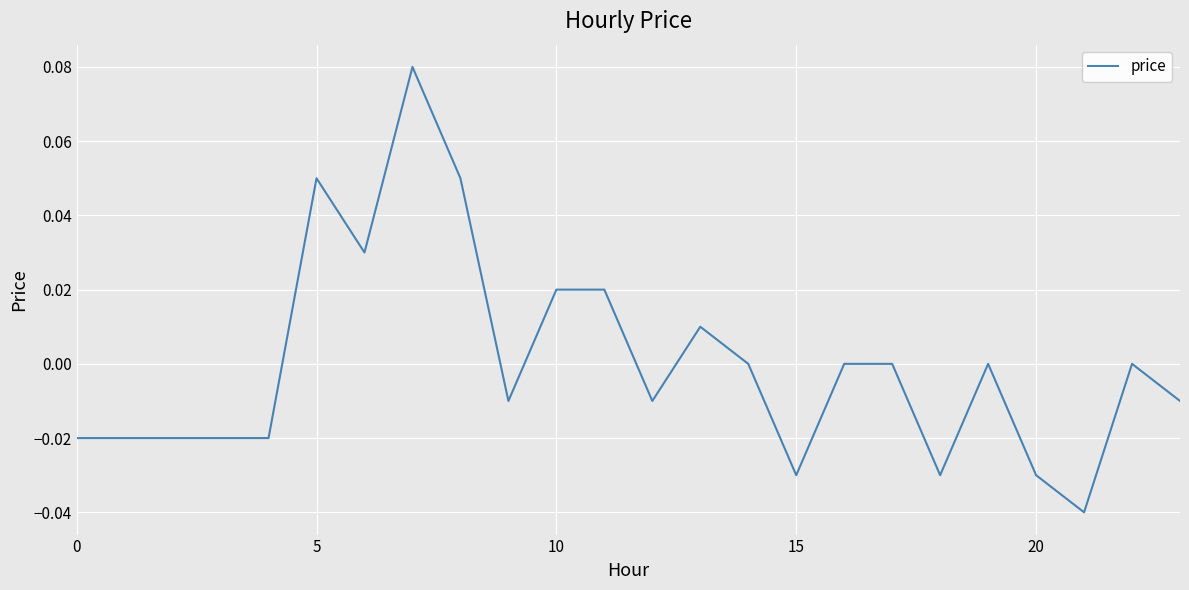

Does the chart have visible grid lines?

Yes